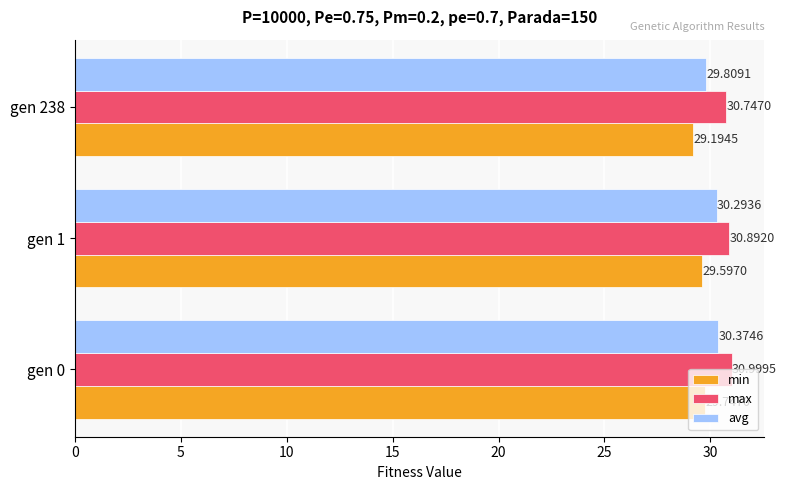

Which series has the largest range (max minus min)?

avg